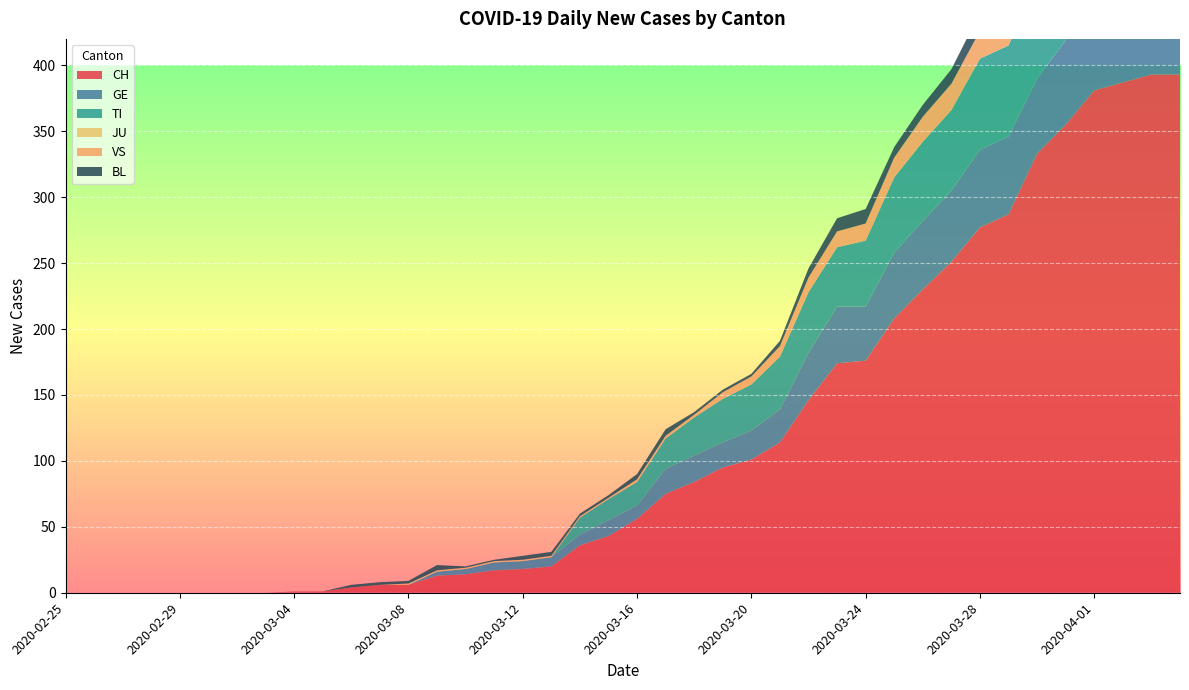

Reading left to right, what are all the values shown in this chart?

CH: 0	0	0	0	0	0	0	0	1	1	4	6	6	13	14	17	18	20	36	43	56	75	84	95	101	114	146	174	176	208	230	251	277	287	333	355	381	387	393	393
GE: 0	0	0	0	0	0	0	0	0	0	0	0	0	3	4	6	6	7	8	12	10	19	20	19	22	25	36	43	41	50	52	54	59	59	57	64	64	62	65	61
TI: 0	0	0	0	0	0	0	0	0	0	0	0	0	0	0	0	0	0	13	16	18	23	29	33	35	40	46	45	50	57	60	61	69	69	75	74	76	75	75	72
JU: 0	0	0	0	0	0	0	0	0	0	0	0	0	0	0	0	0	0	0	0	0	0	0	0	0	0	0	0	0	0	0	0	0	0	0	0	0	0	0	0
VS: 0	0	0	0	0	0	0	0	0	0	0	0	1	1	1	1	1	1	1	1	2	2	2	5	6	8	11	12	13	15	19	20	21	22	25	24	26	28	26	28
BL: 0	0	0	0	0	0	0	0	0	0	2	2	2	4	1	1	3	3	2	2	4	5	2	2	2	4	7	10	11	8	9	11	14	15	17	18	17	18	18	19